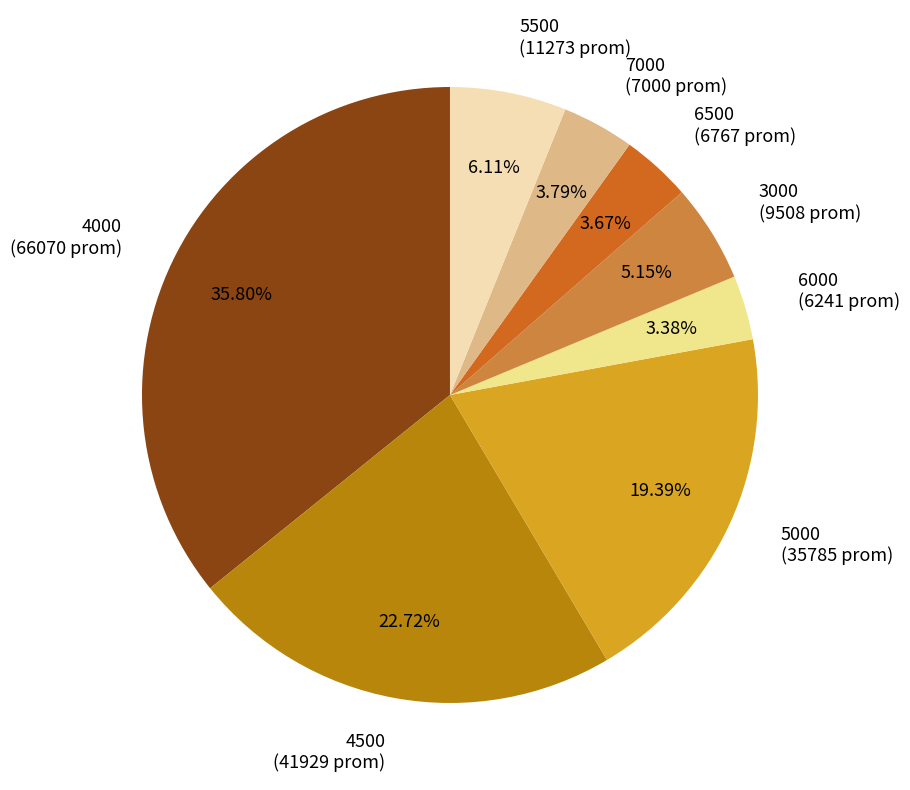

What is the ratio of the value at 5500 (11273 prom) to the value at 6000 (6241 prom)?

1.8